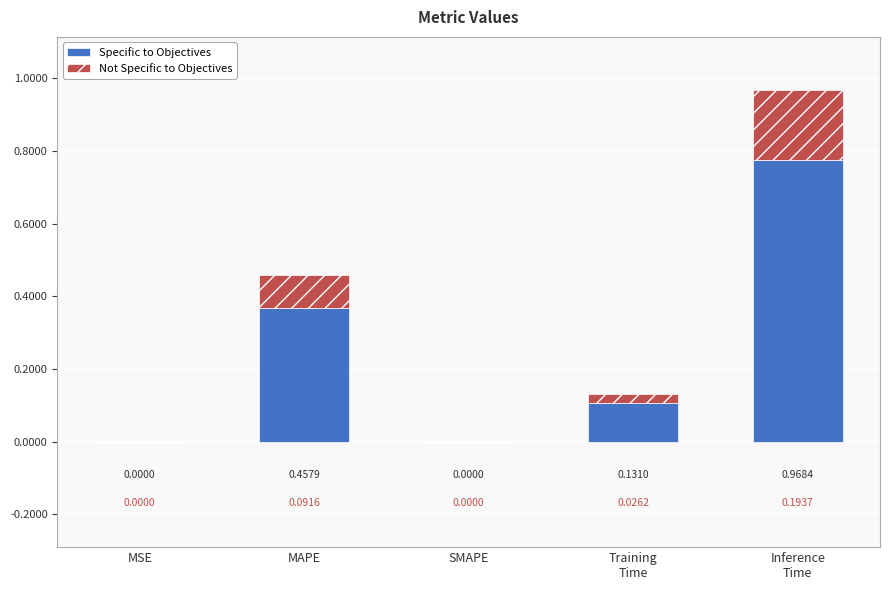

What is the sum of all Specific to Objectives values?

1.2